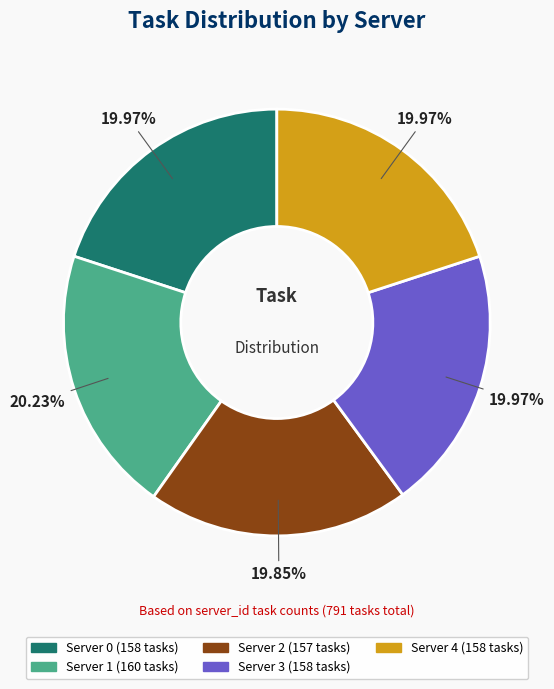

What is the ratio of the value at Server 4 to the value at Server 0?

1.0